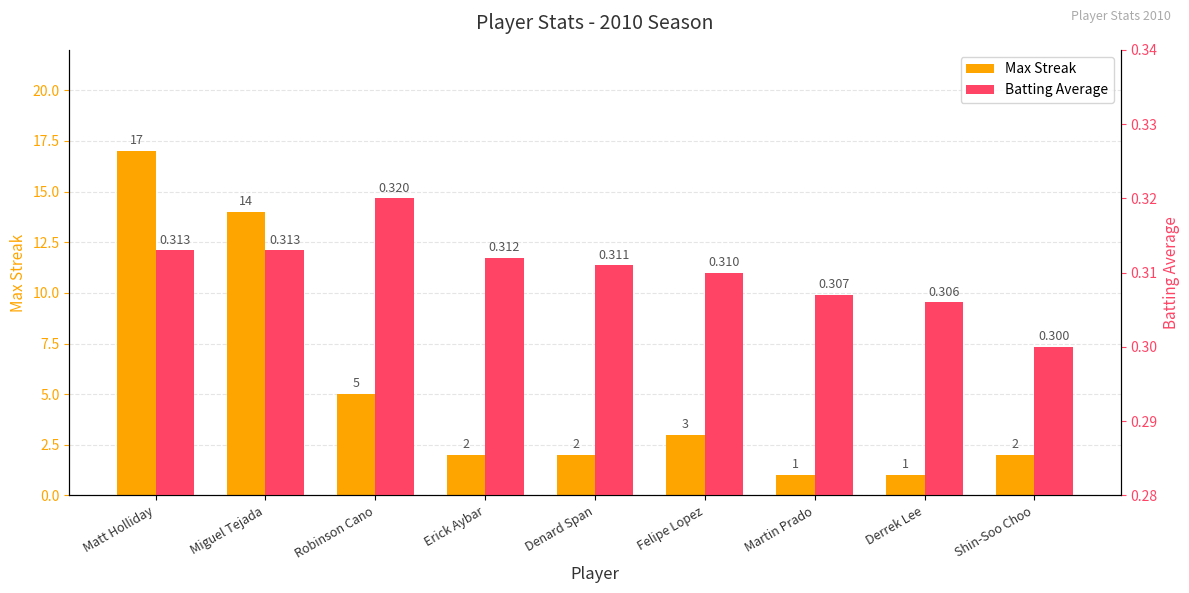

Which series has the widest spread of values?

Max Streak